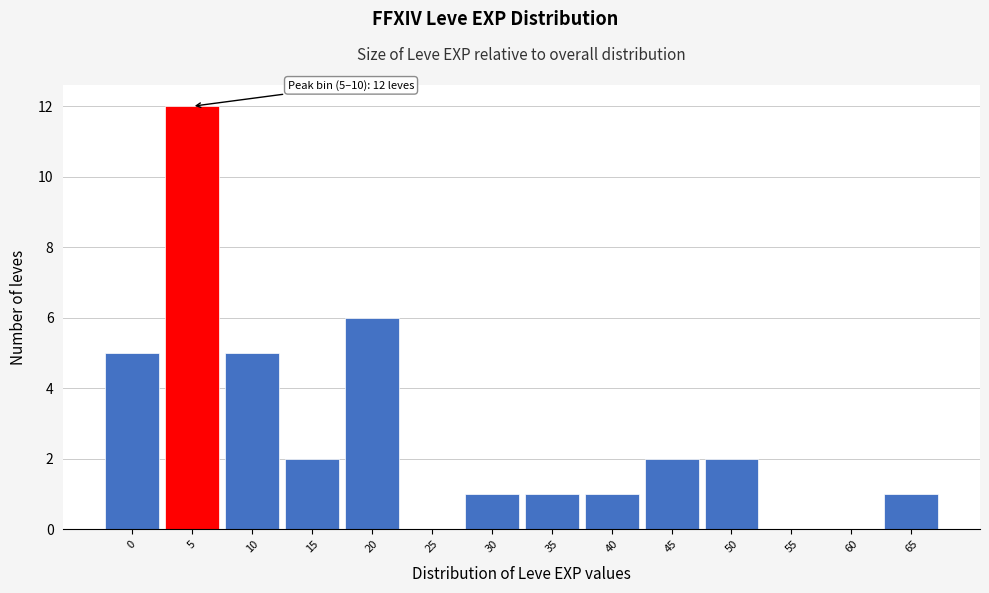

Reading left to right, list all the values displayed in this chart.

0=5	5=12	10=5	15=2	20=6	25=0	30=1	35=1	40=1	45=2	50=2	55=0	60=0	65=1